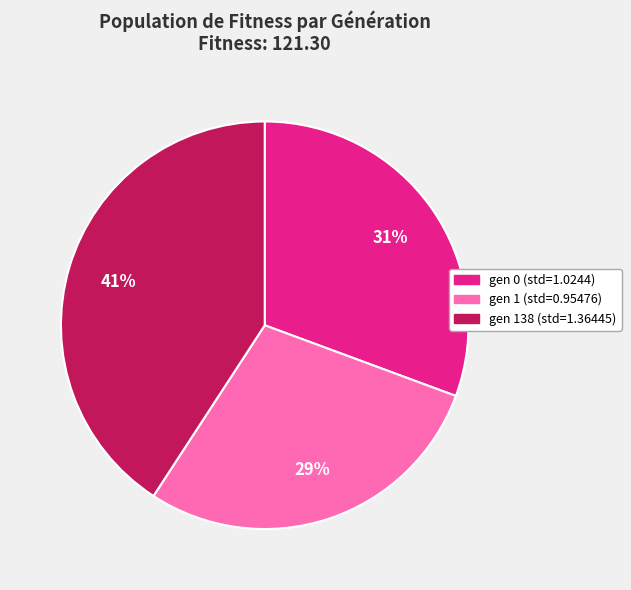

What is the smallest slice in the pie chart?

gen 1 (std=0.95476)